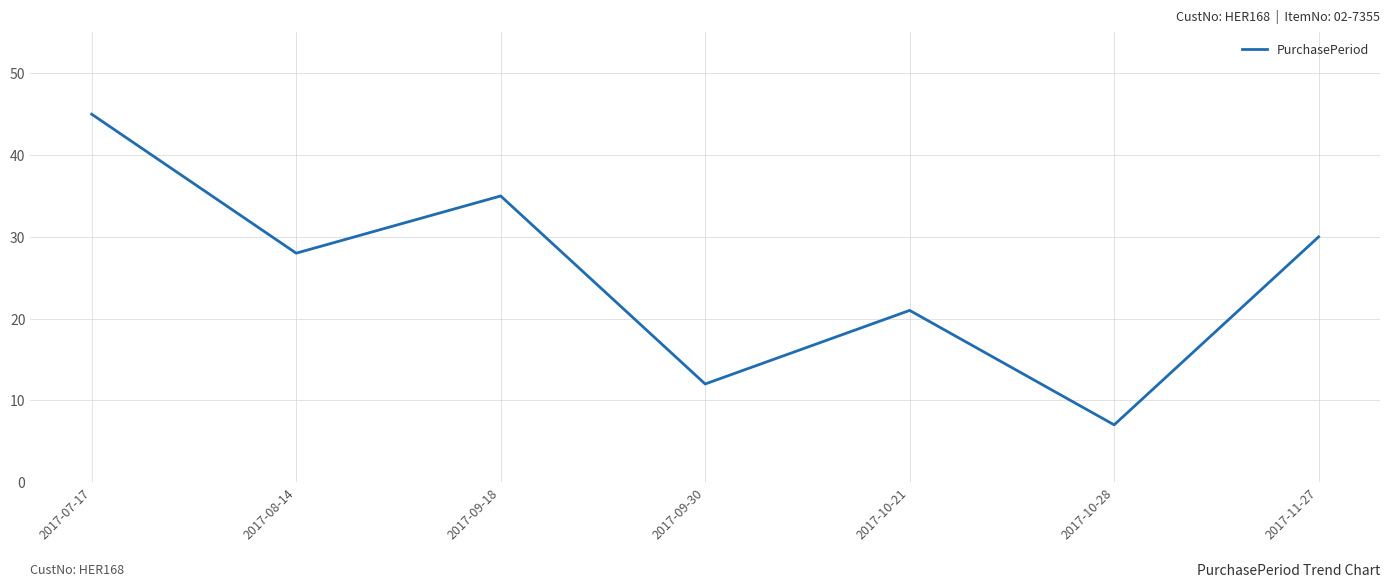

Reading left to right, what are all the values shown in this chart?

45	28	35	12	21	7	30